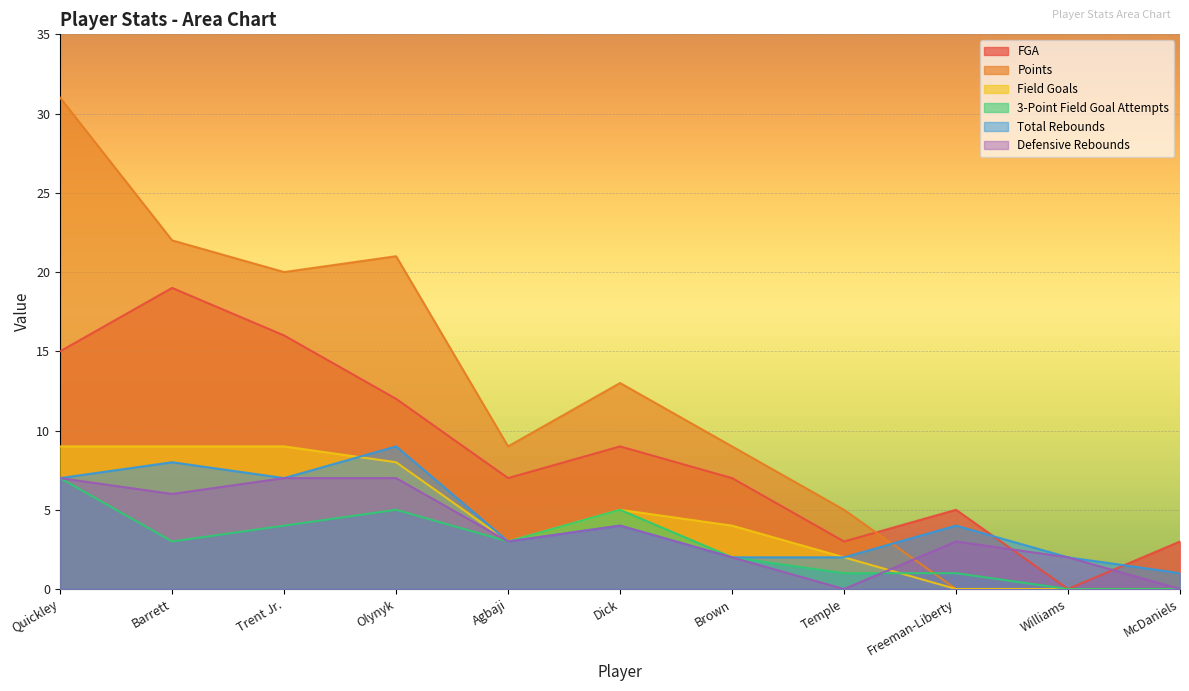

True or false: 3-Point Field Goal Attempts and FGA intersect in this chart.

False